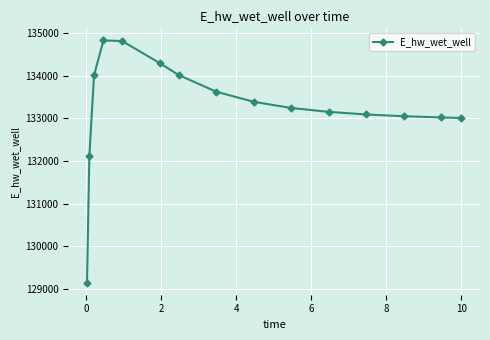

How many data points are less than 133246?

7